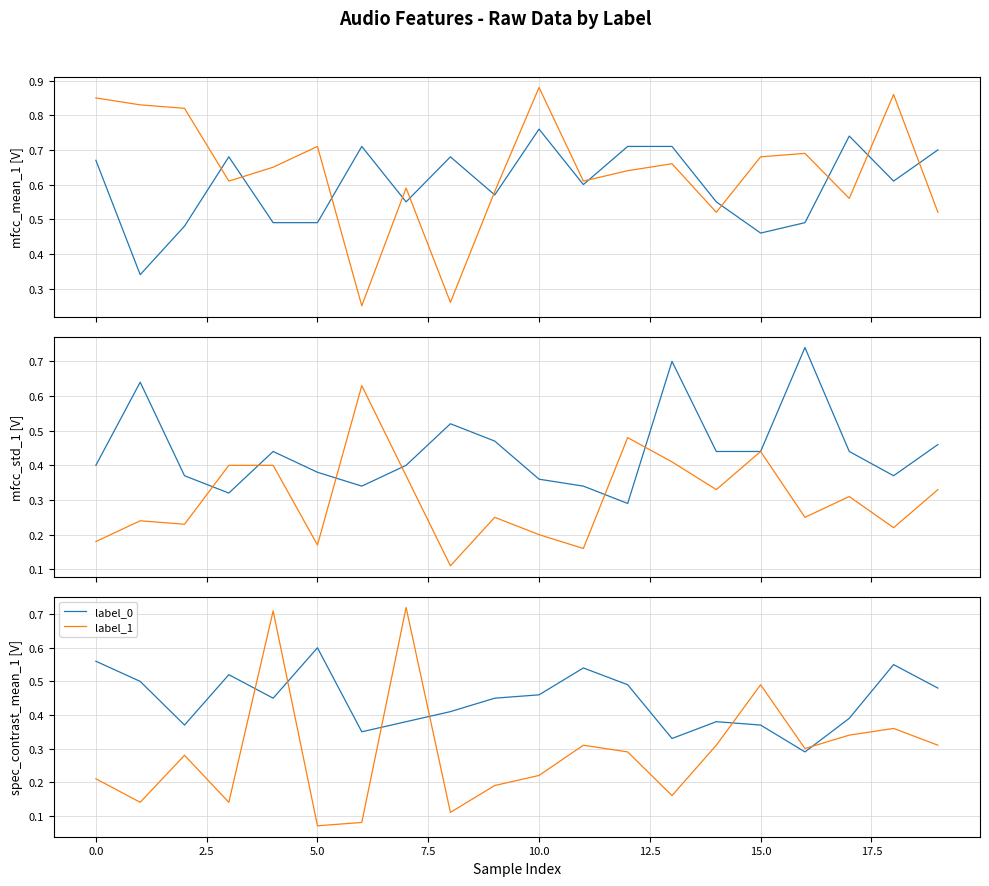

At which label is label_0 closest to 0?

16